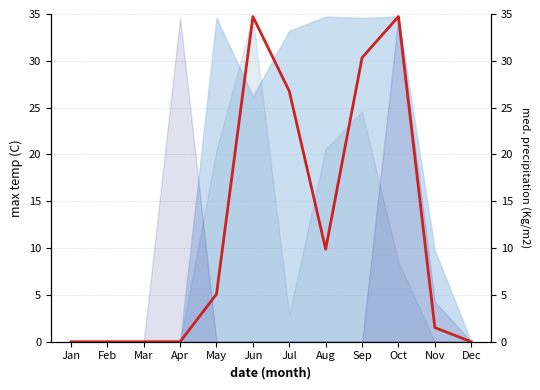

Is it true that the value at Jul is 17.9?

False